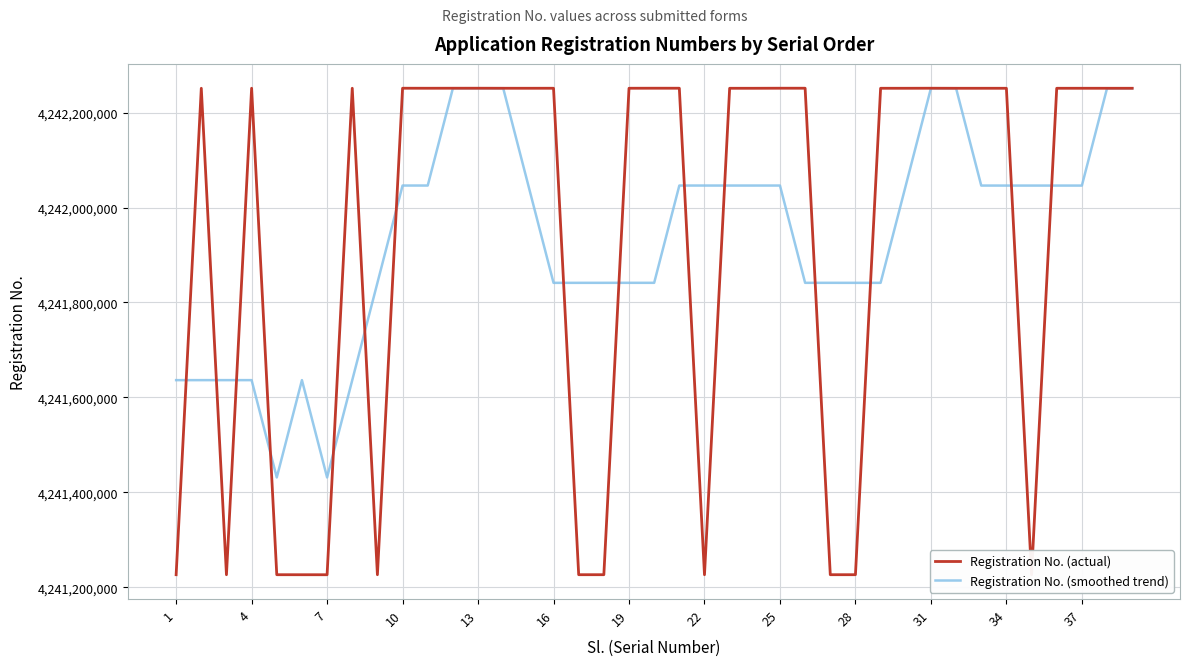

Which series has the largest total across all categories?

Registration No. (actual)